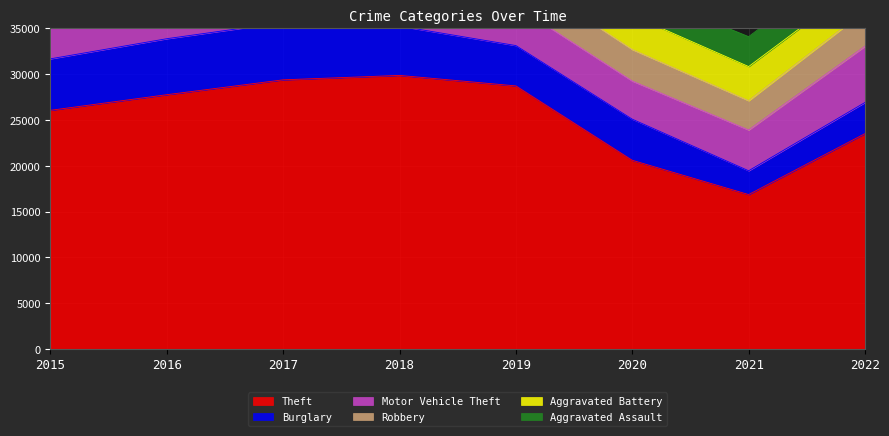

List the series in order of their peak value, lowest first.

Aggravated Assault, Aggravated Battery, Robbery, Motor Vehicle Theft, Burglary, Theft